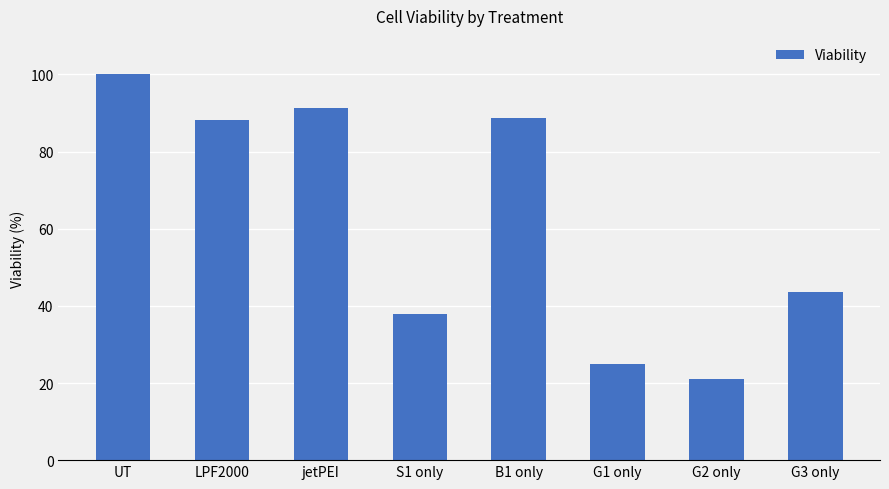

Does the chart contain stacked bars?

No